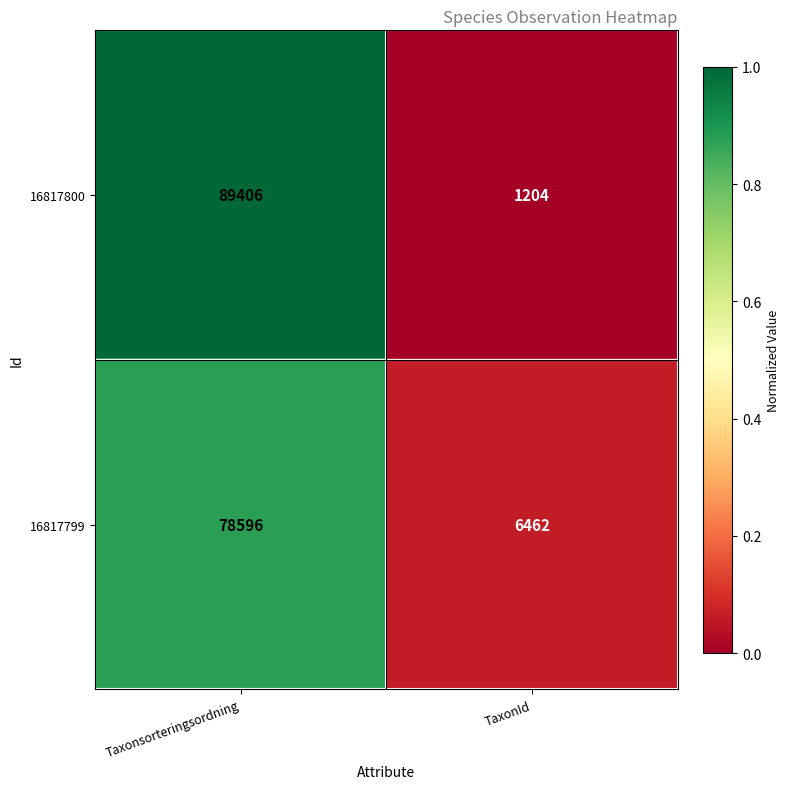

Which category has the highest value in the 16817800 series?

Taxonsorteringsordning